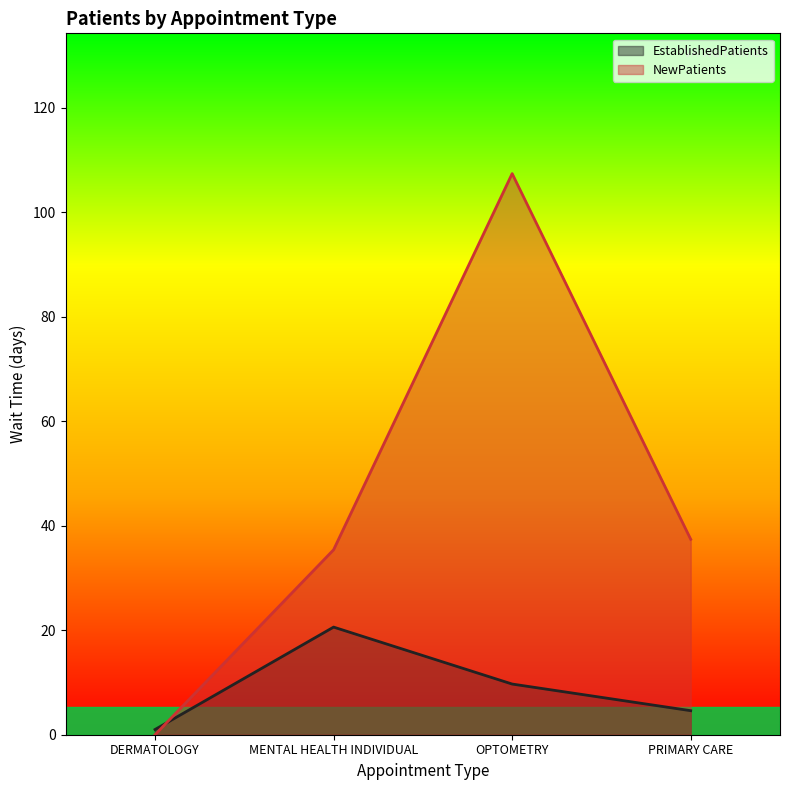

How many lines are shown in the chart?

2